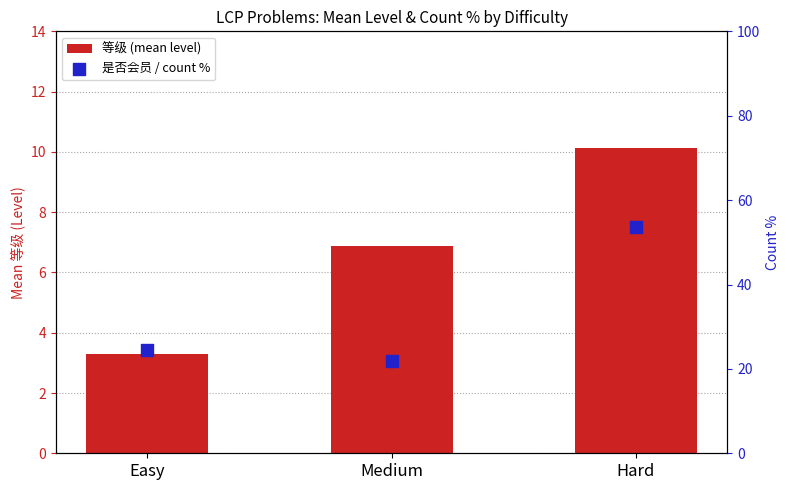

Which series has the widest spread of Y values?

是否会员 / count %